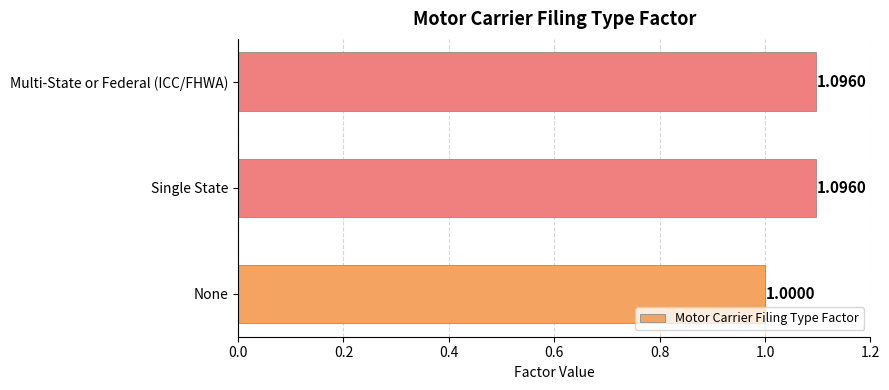

At which category does the chart reach its minimum across all series?

None